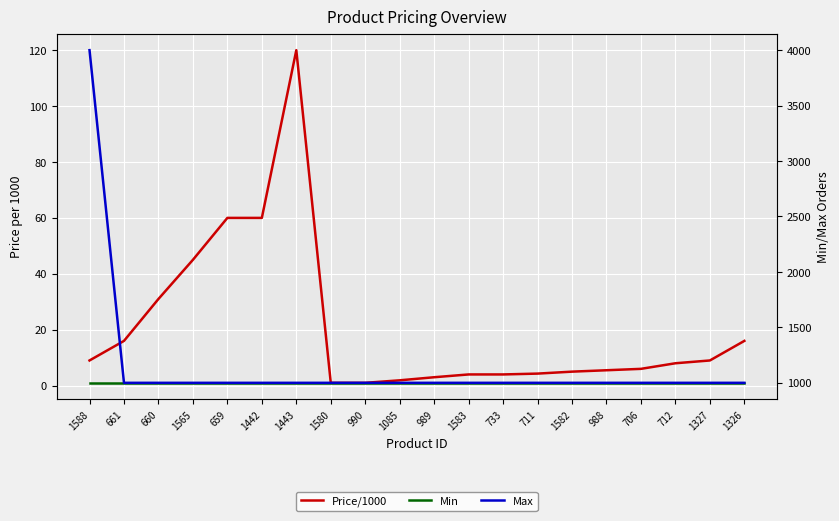

Rank the series at 988 from lowest to highest value.

Price/1000, Min, Max